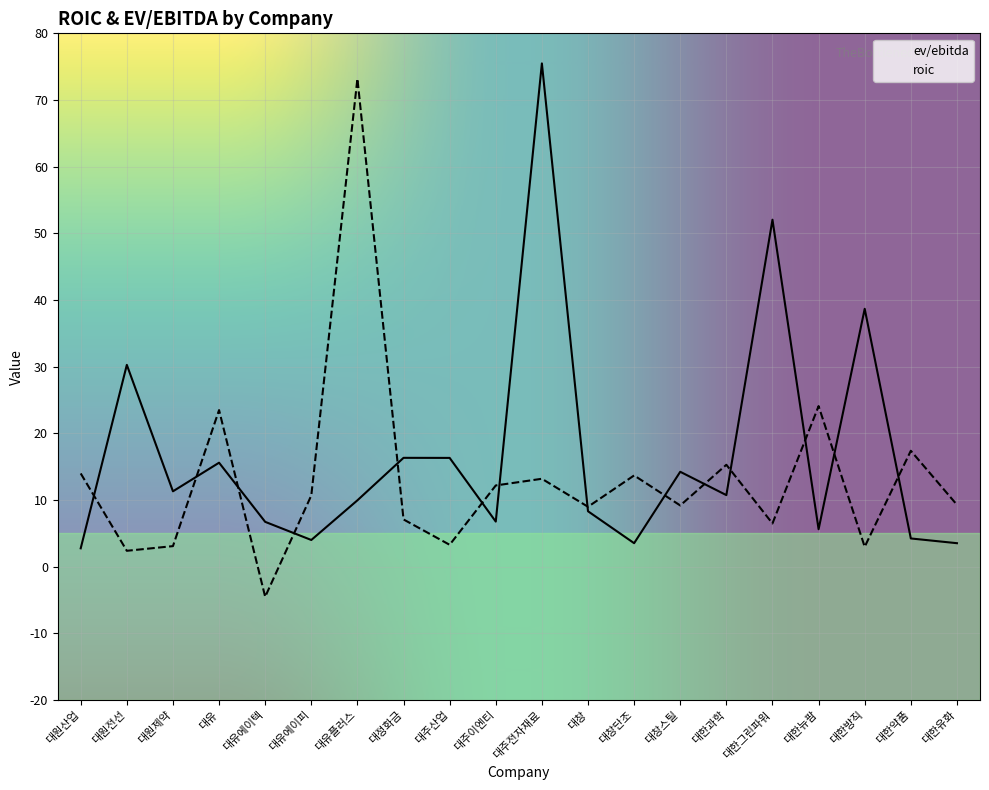

The roic series shows 10.8 at 대정화금. True or false?

False